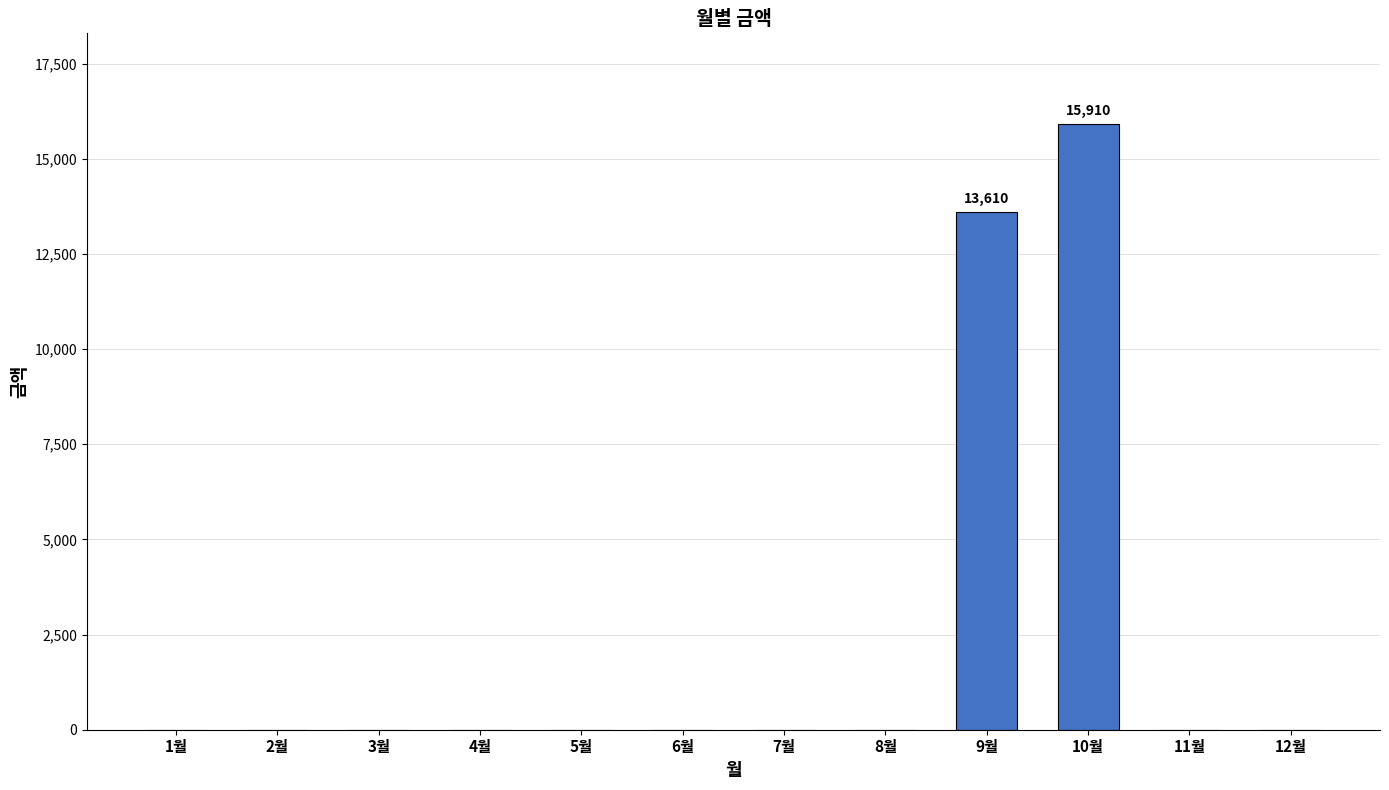

Where is the data nearest to the value 7955?

9월